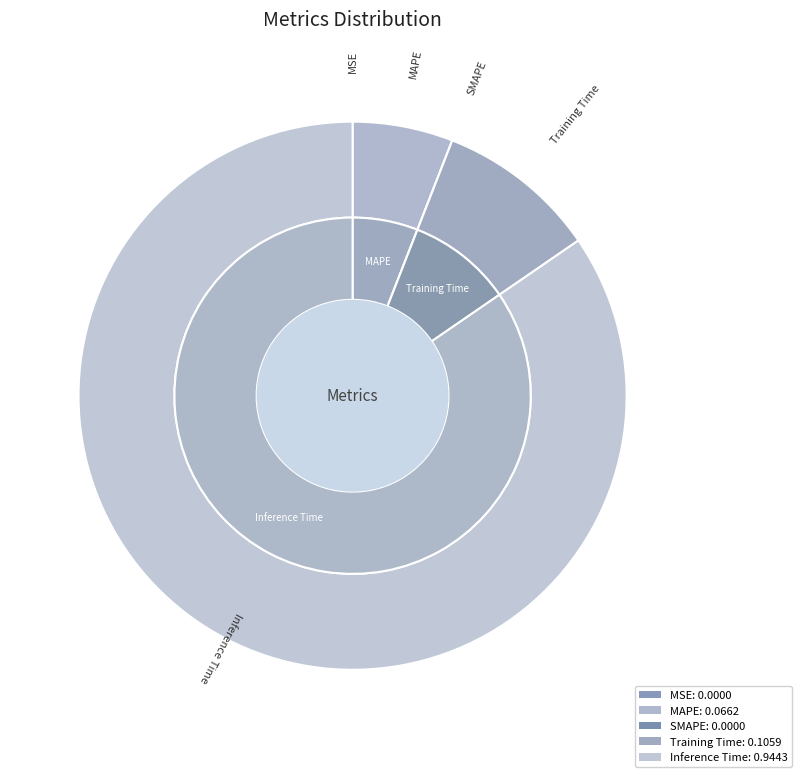

How many segments does this pie chart have?

5